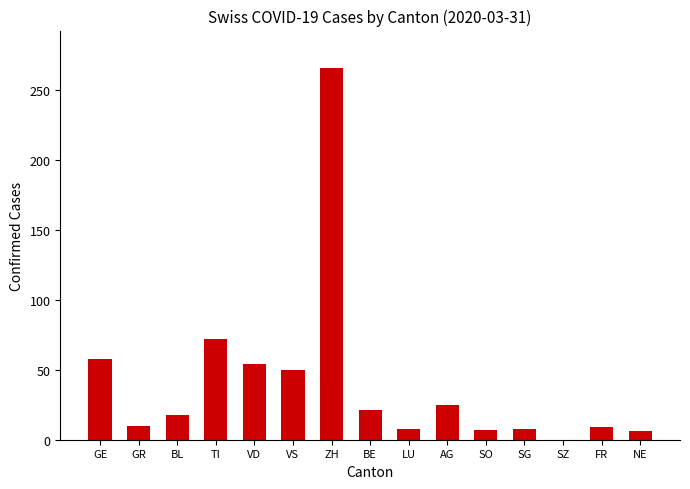

Are the bars horizontal?

No